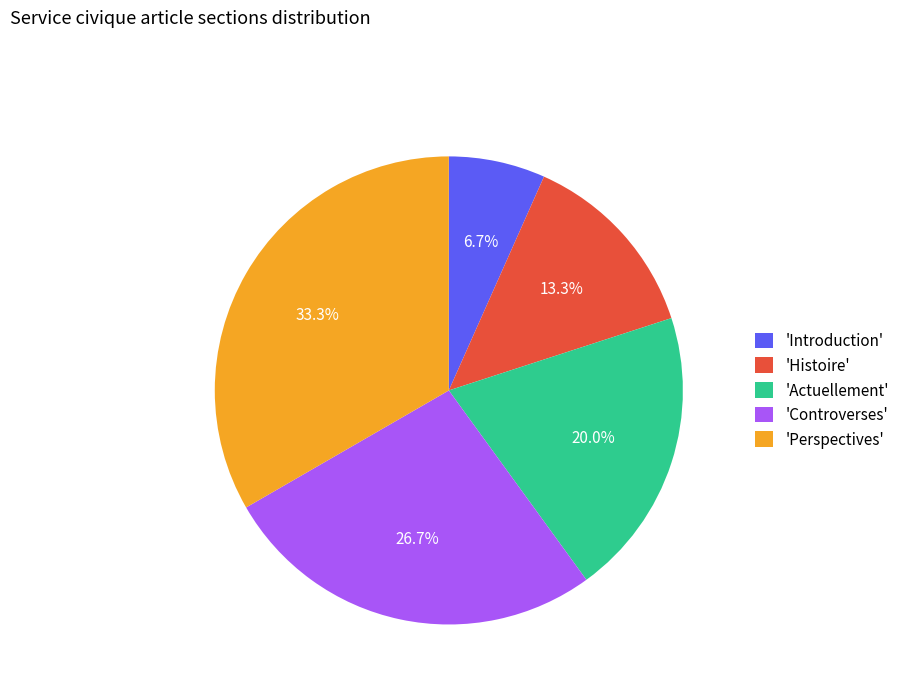

To the nearest percent, what is the difference between the largest and smallest slice percentages?

27%